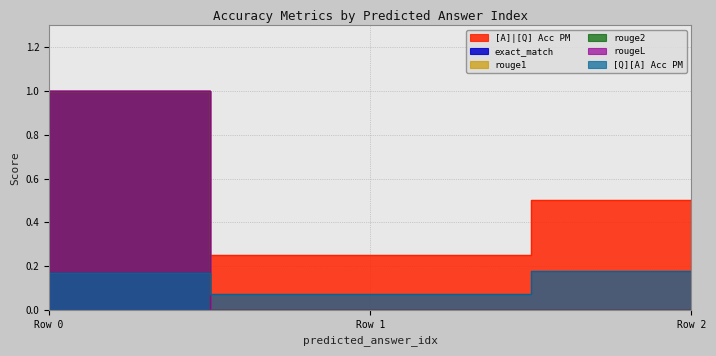

Which series has the largest range (max minus min)?

exact_match